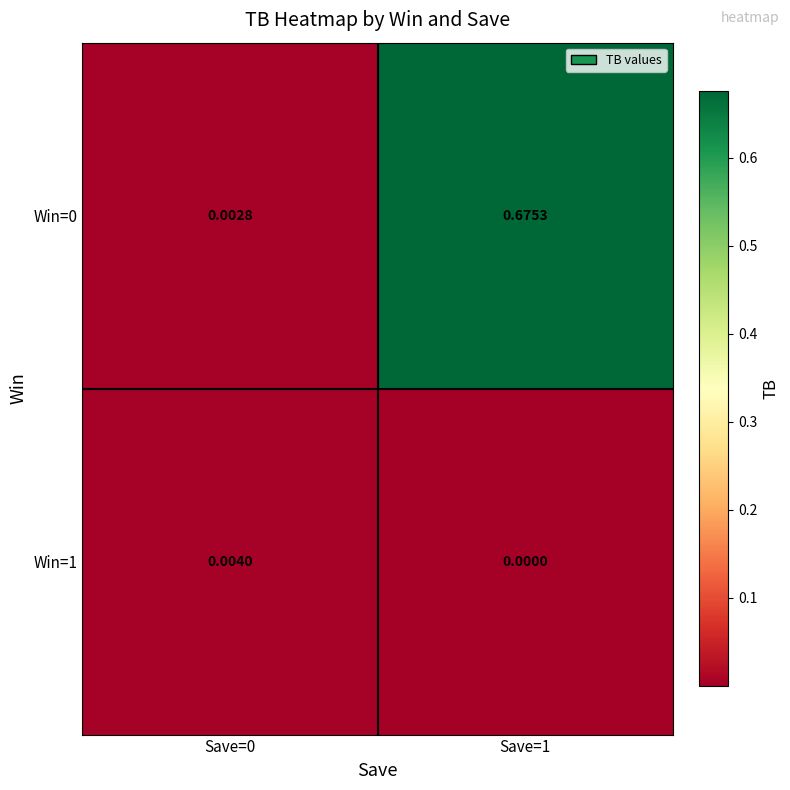

Is the value of Win=0 at Save=0 greater than the value of Win=1 at Save=1?

Yes